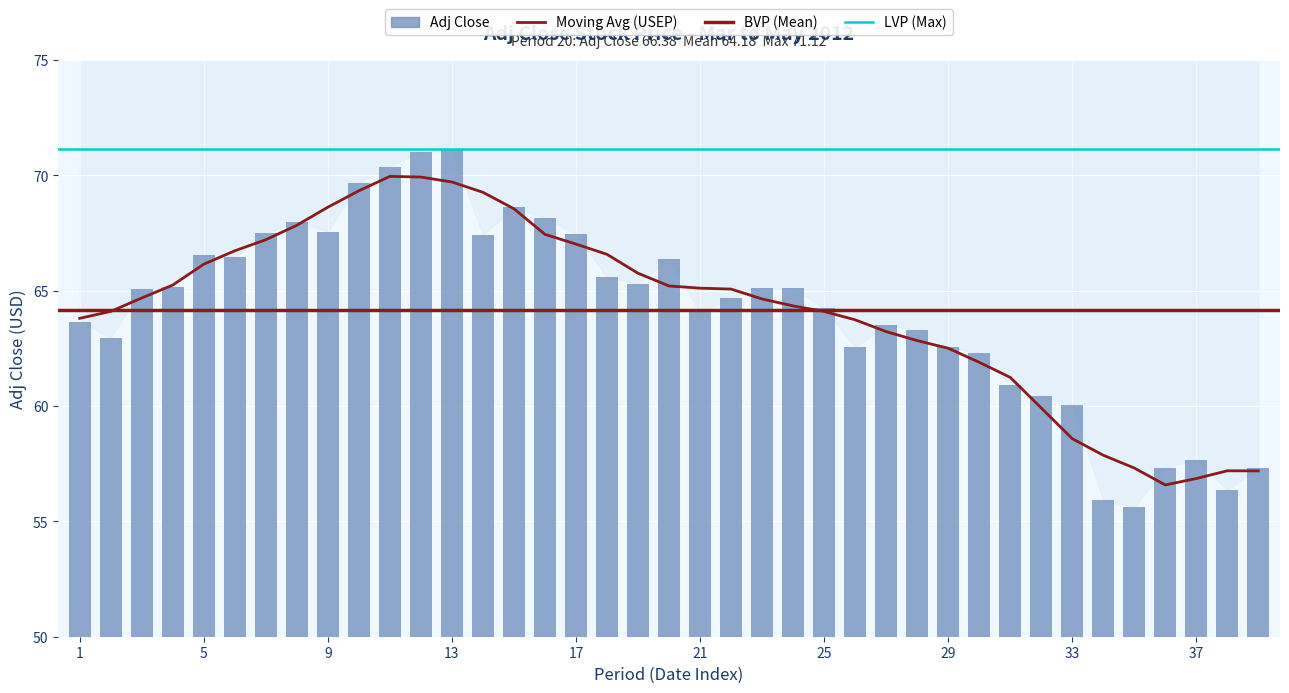

What is the change in value from 2012-04-22 to 2012-05-02?

-6.9